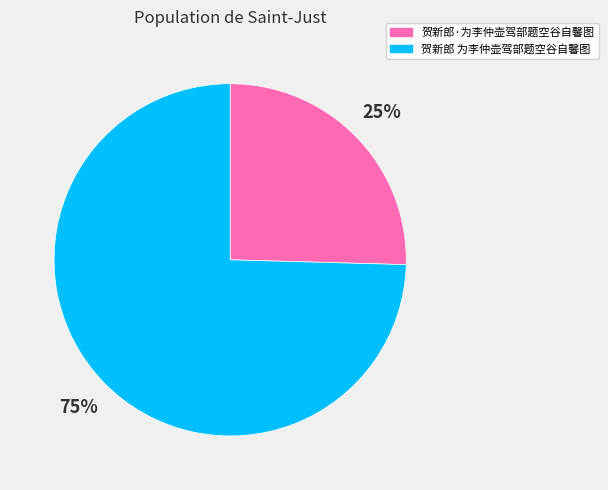

Which has a higher value, 贺新郎 为李仲壶驾部题空谷自馨图 or 贺新郎·为李仲壶驾部题空谷自馨图?

贺新郎 为李仲壶驾部题空谷自馨图